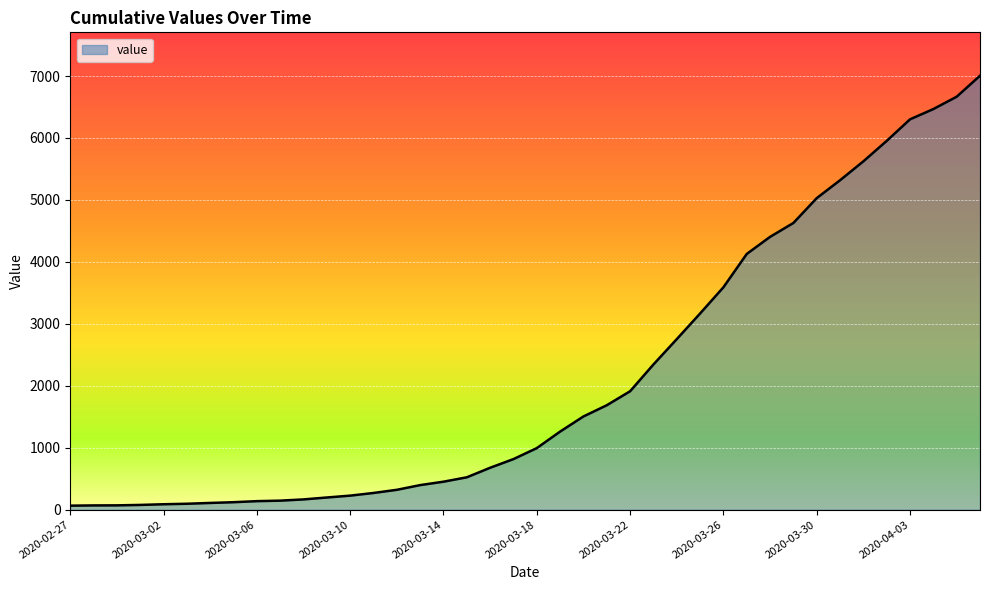

What is the difference between the second highest and minimum values?

6601